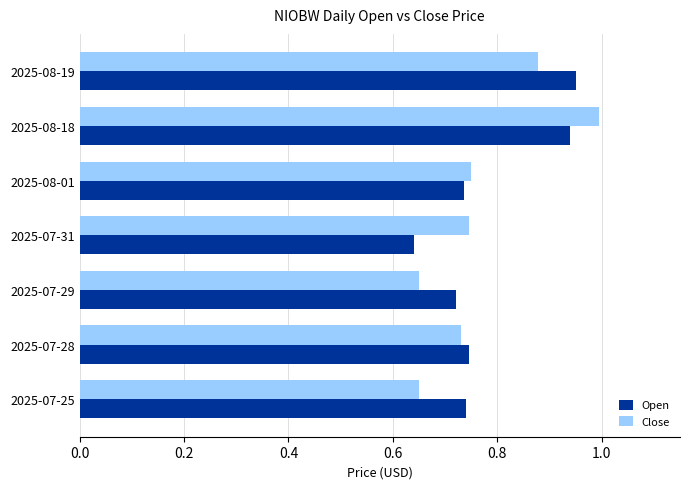

At how many categories does at least one series exceed 0?

7